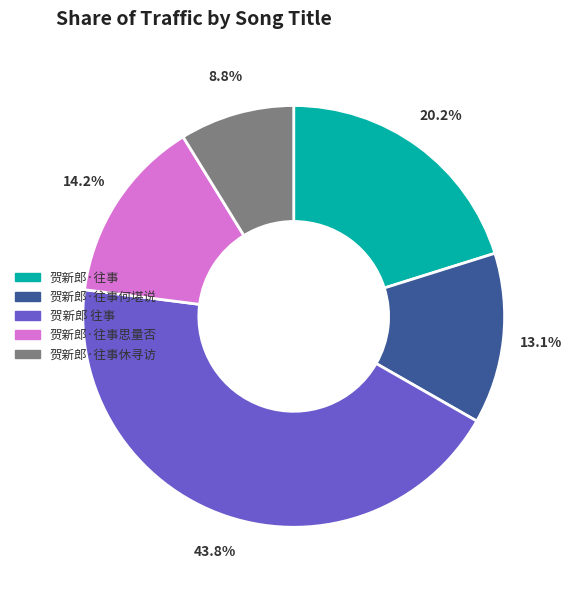

Is there a majority slice in this chart?

No